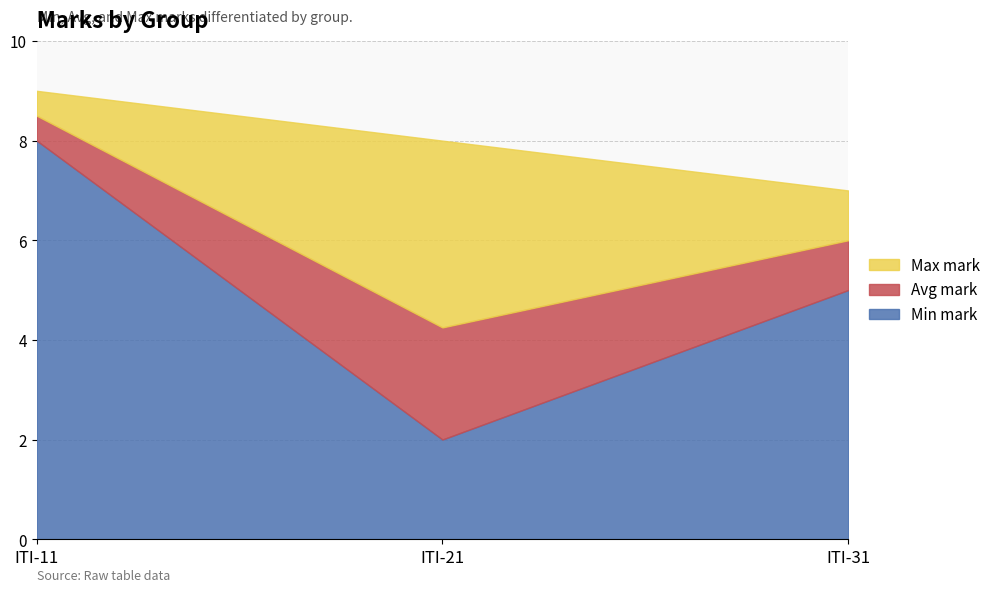

What is the value of the Min mark point at the 3rd from the left?

5.0